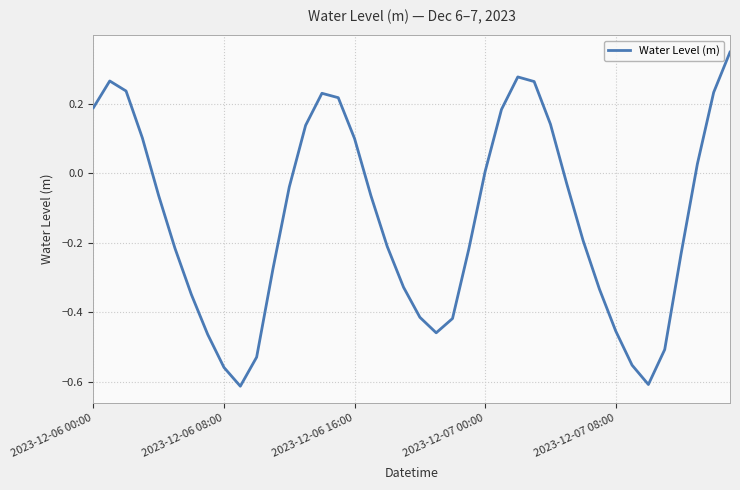

What is the difference between the maximum and minimum values?

1.0